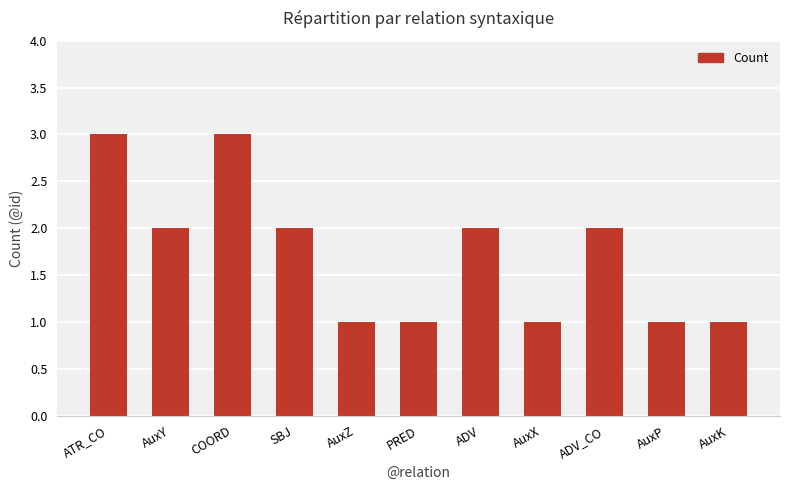

Where does the data first go above 2?

ATR_CO